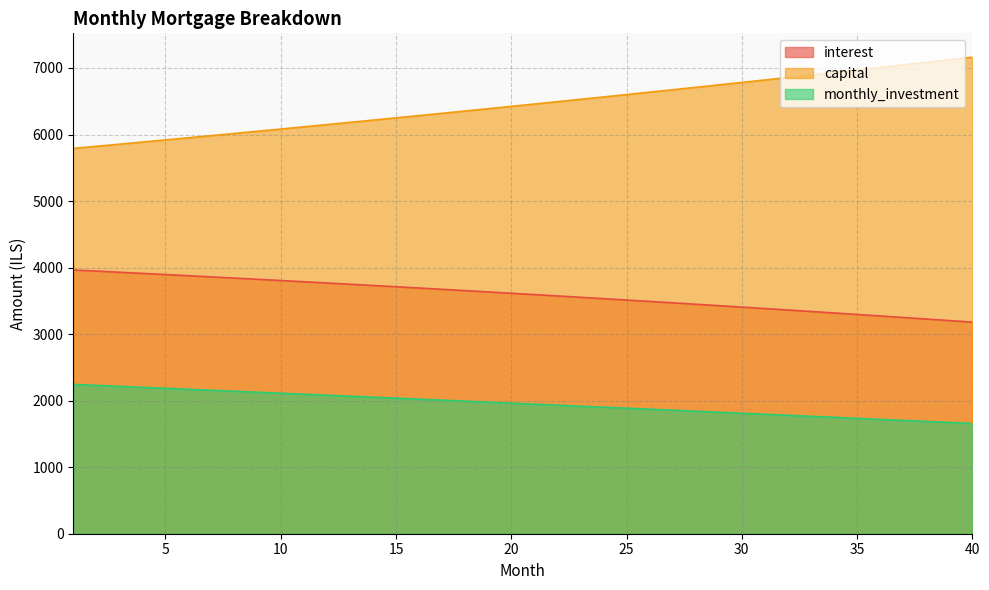

At how many categories does at least one series exceed 3859?

40